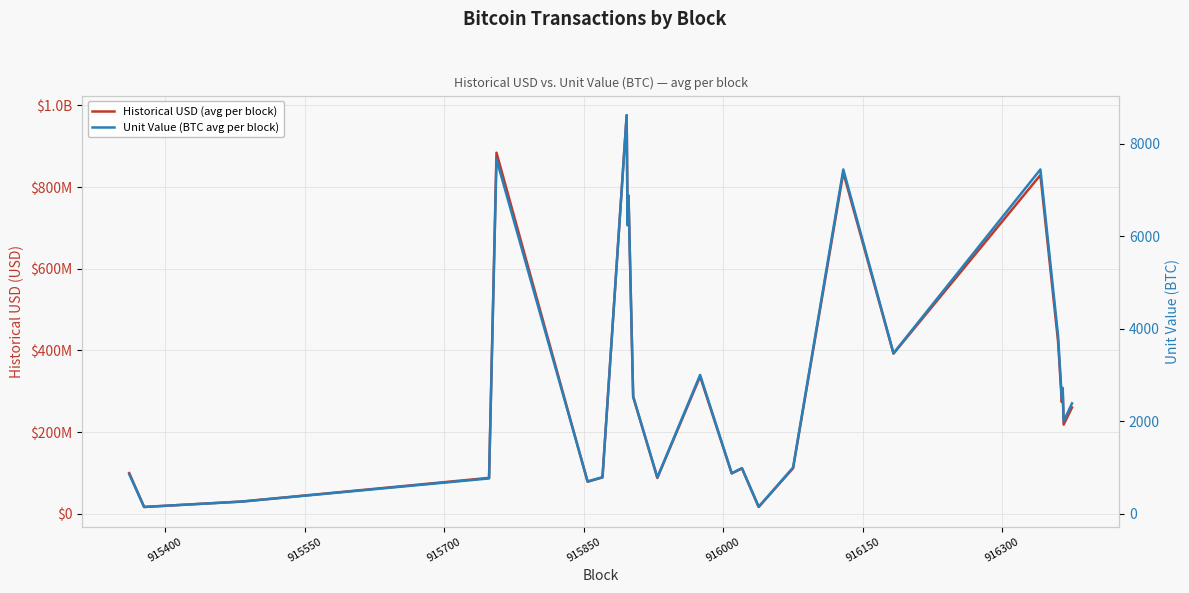

How many interior local peaks does the Unit Value (BTC avg per block) series have?

8